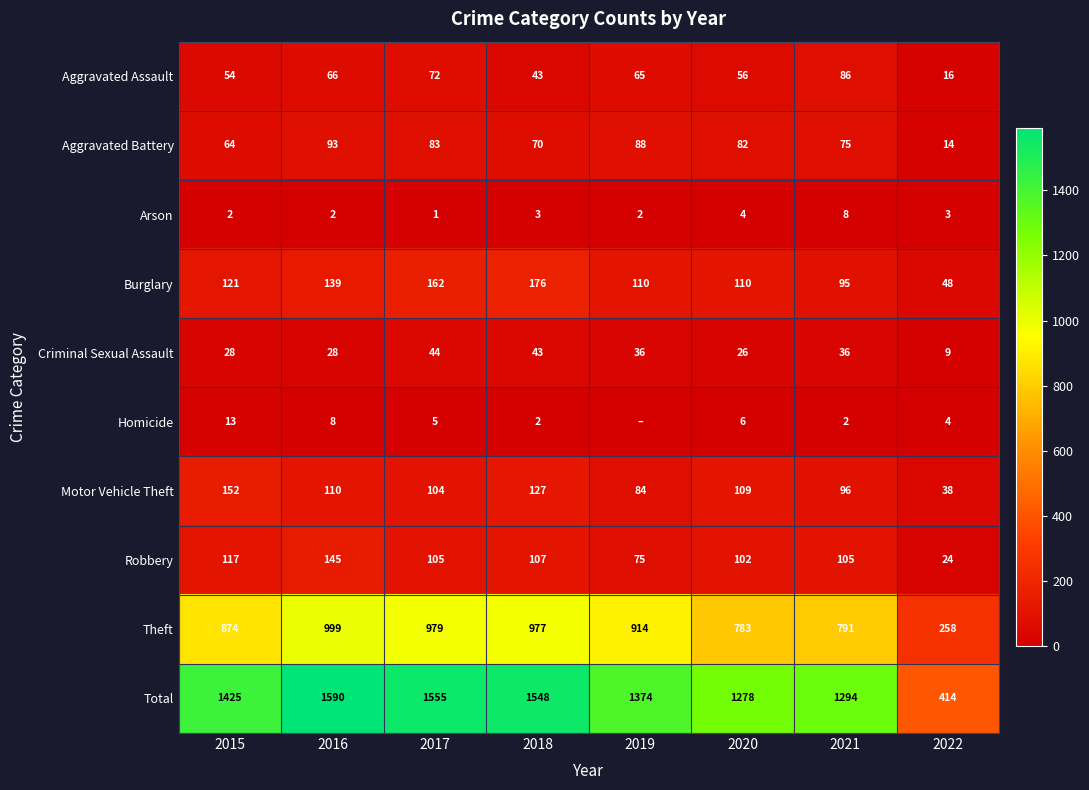

Is the value of Burglary at 2018 greater than the value of Aggravated Assault at 2017?

Yes